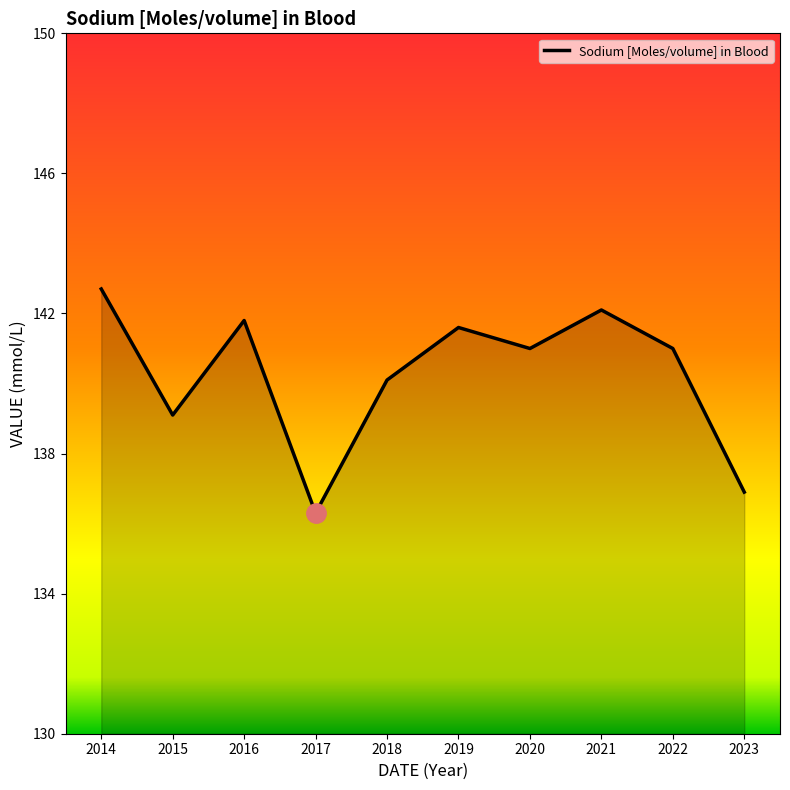

What is the difference between the values at 2022 and 2016?

0.8